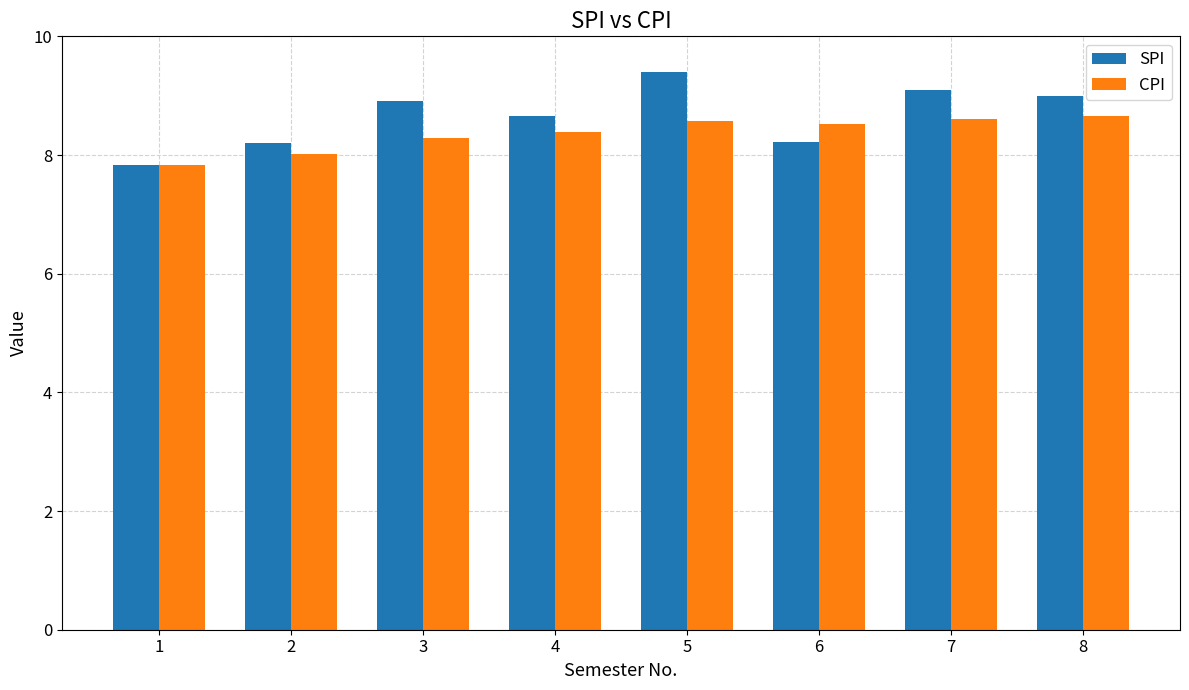

Are the bars horizontal?

No